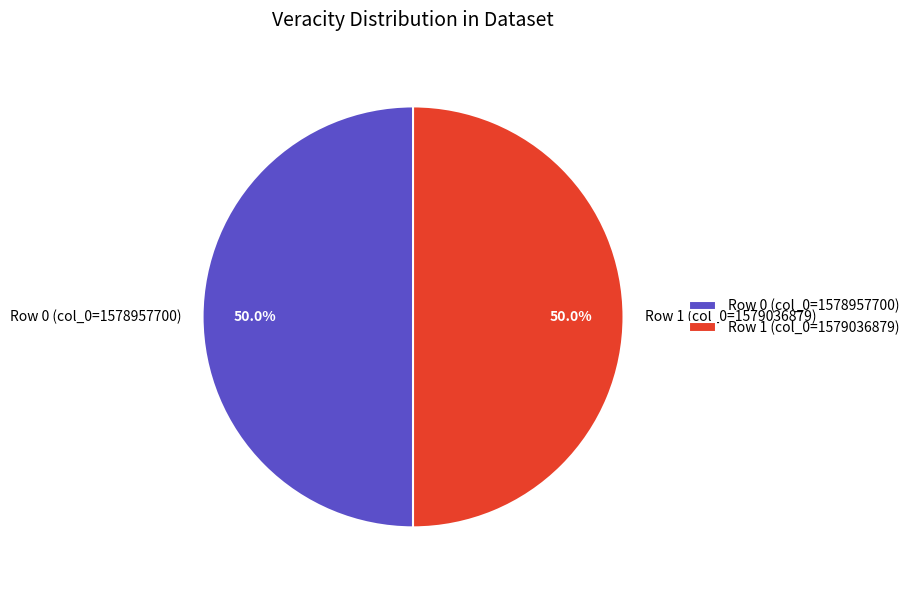

Approximately how many times larger is the value at Row 1 (col_0=1579036879) compared to Row 0 (col_0=1578957700)?

1.0